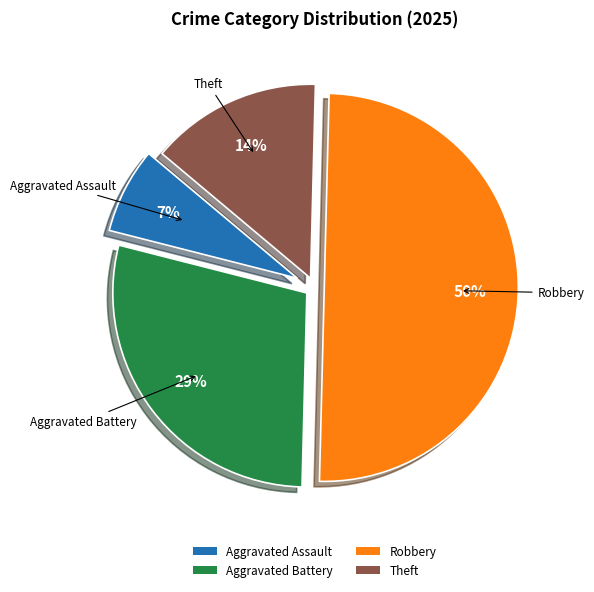

Does Theft account for over 50% of the chart?

No